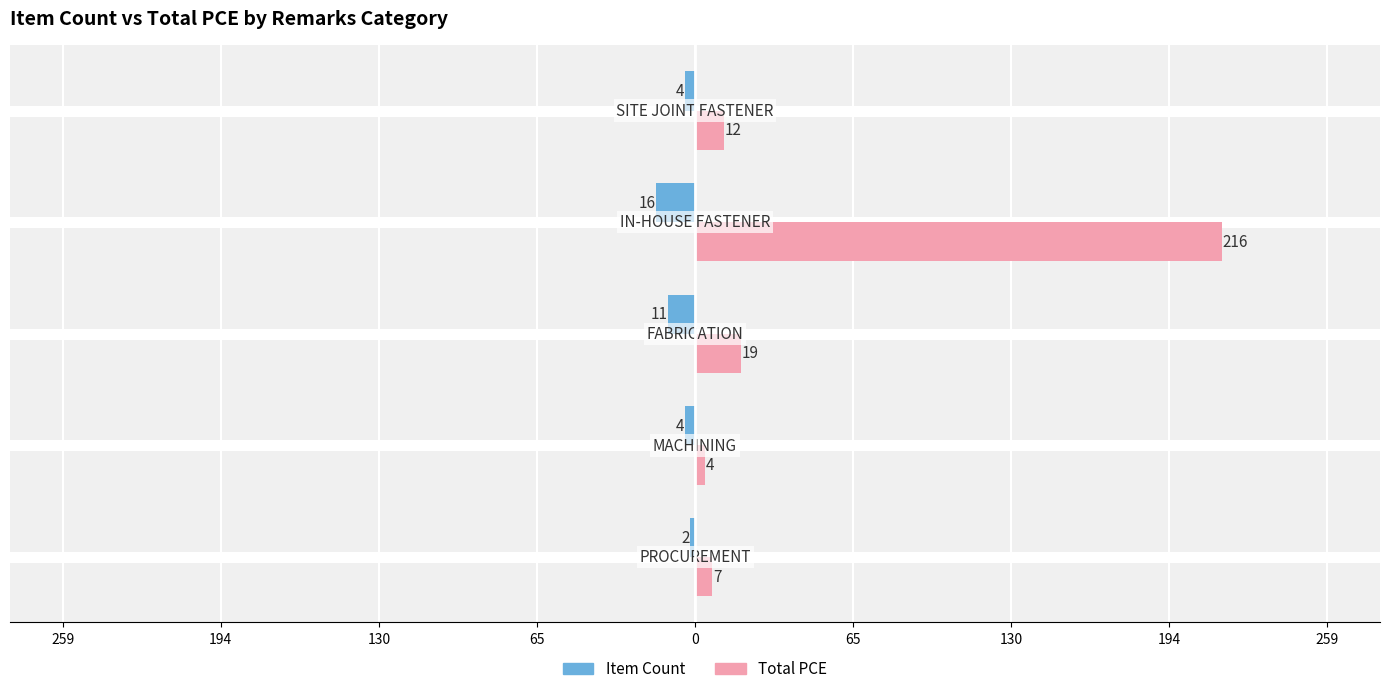

What are all the series names shown in the legend?

Item Count, Total PCE